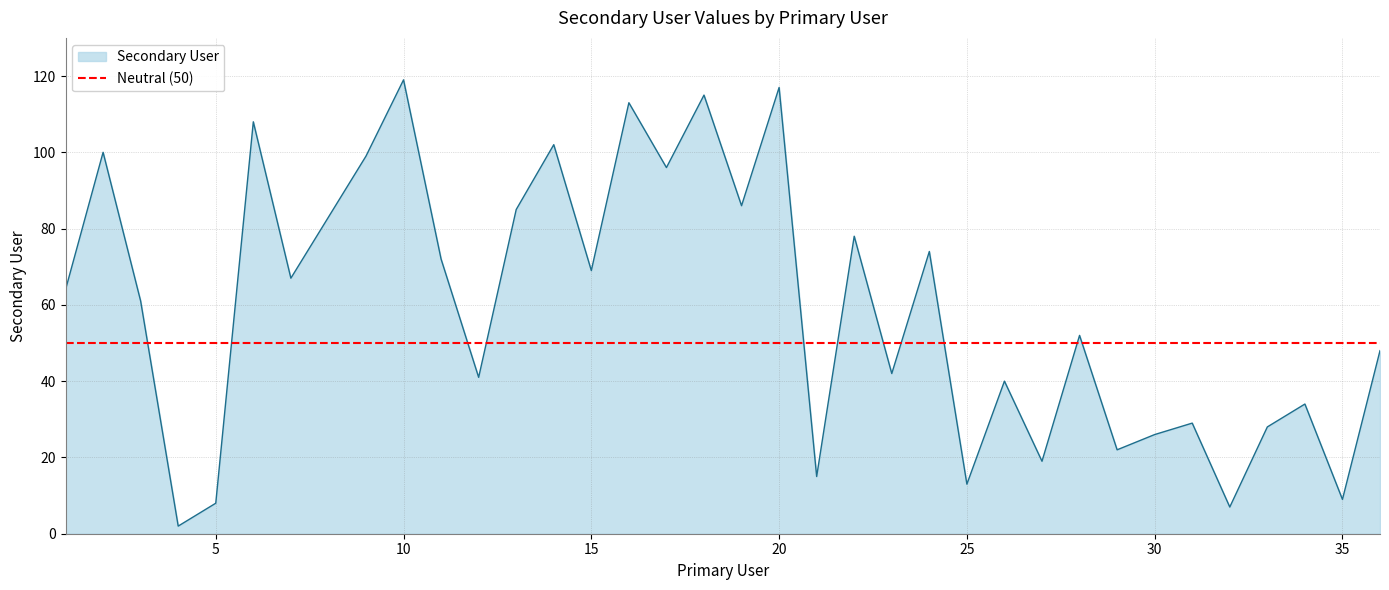

True or false: the data shows 87 at 1.

False